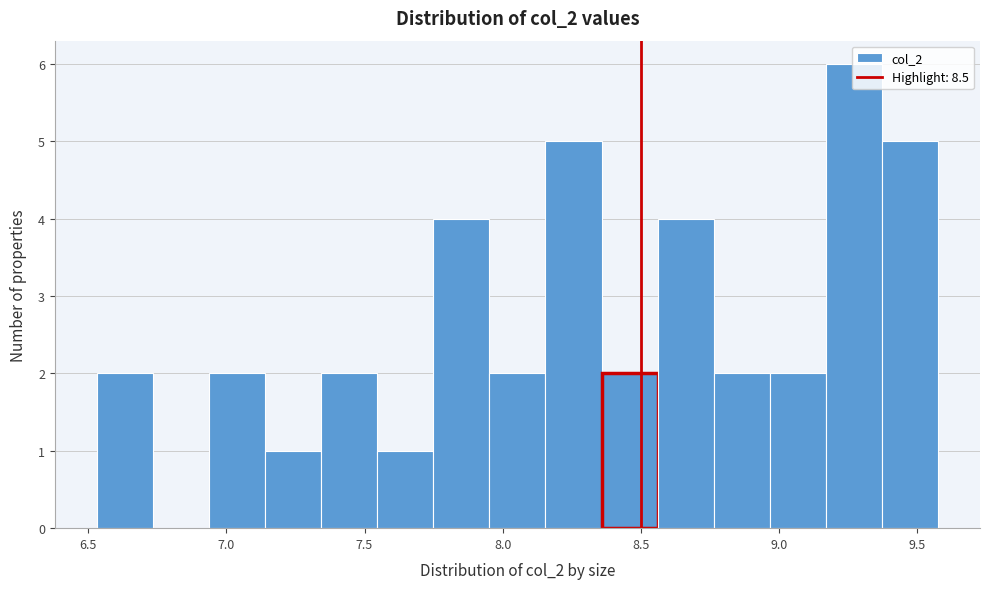

How tall is the bar that spans 8.75 to 8.95 on the x-axis? Neither the bar edges nor the heights are printed on the chart, so give them approximately, as read against the axes.

2